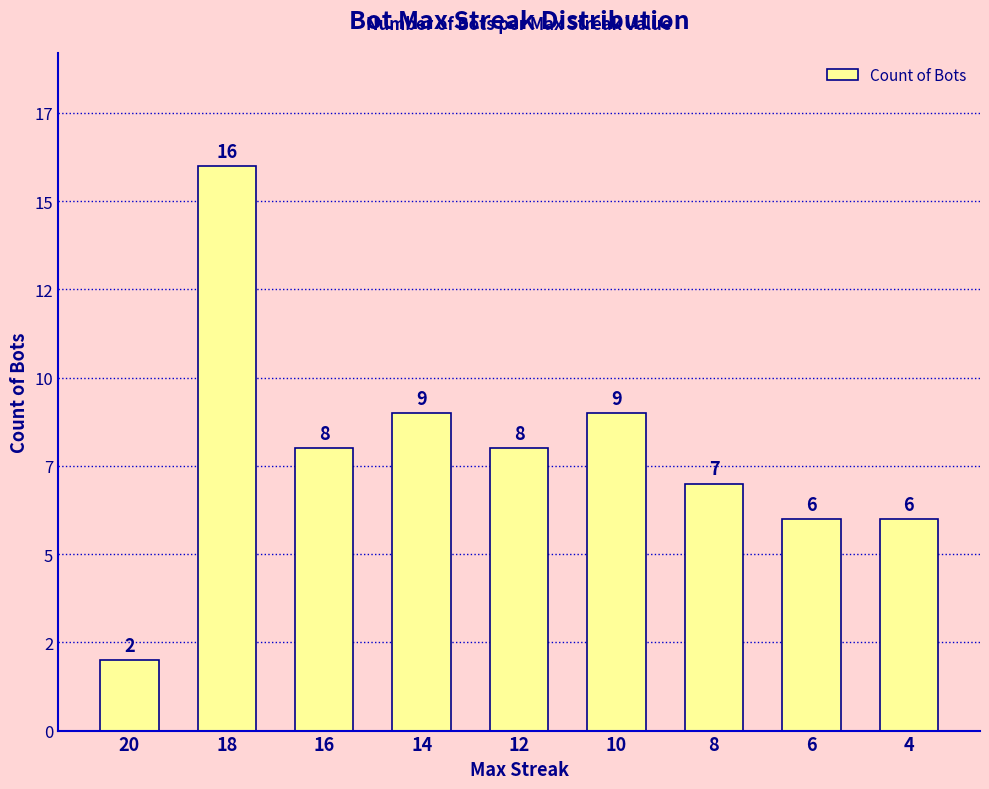

Reading left to right, list all the values displayed in this chart.

20=2	18=16	16=8	14=9	12=8	10=9	8=7	6=6	4=6